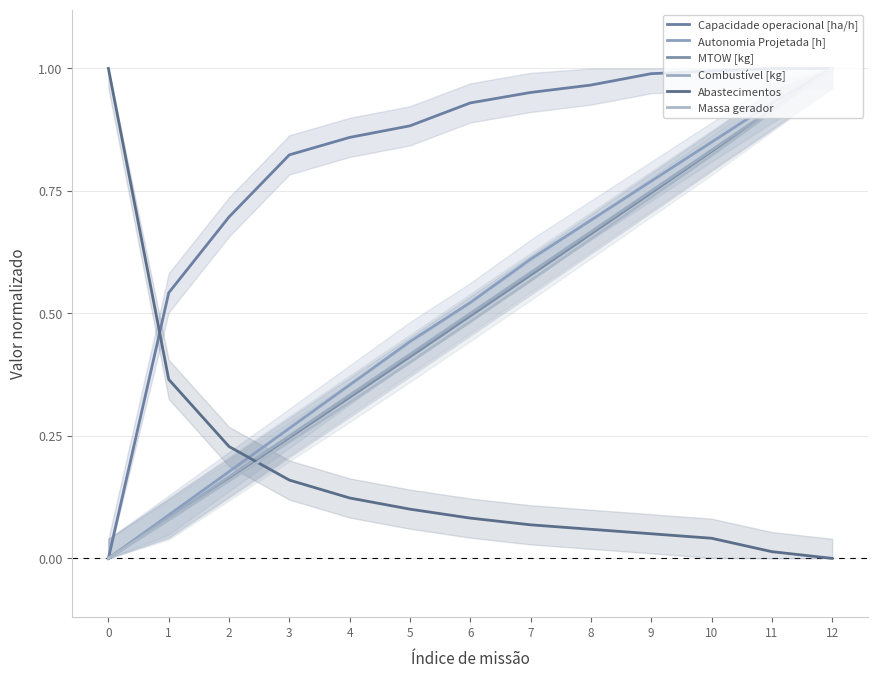

What is the average value of the Abastecimentos series?

0.2